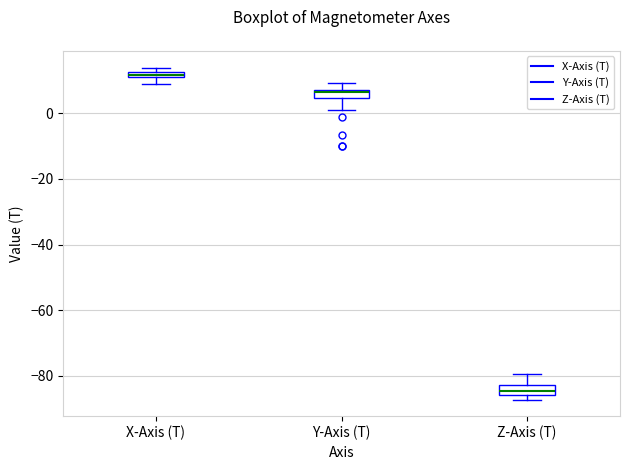

Which box's median line is the highest?

X-Axis (T)